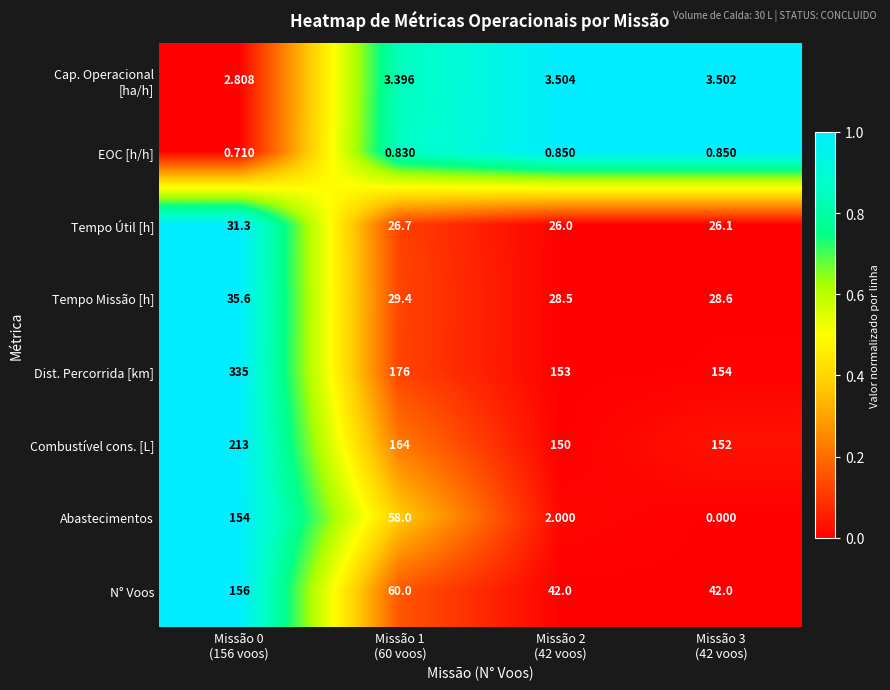

Which series has the largest total across all categories?

Dist. Percorrida [km]